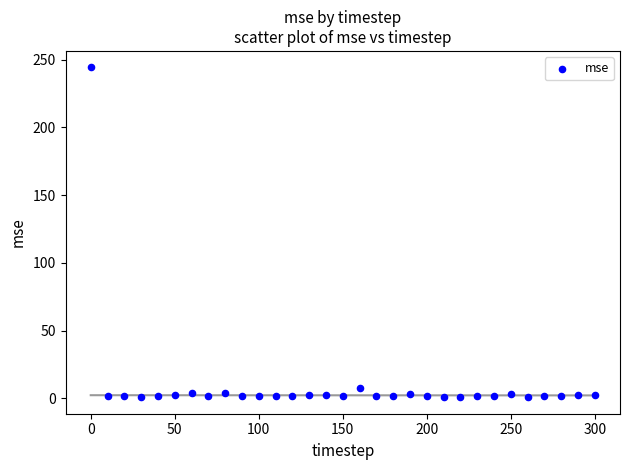

What is the range of Y values (max minus min)?

243.5